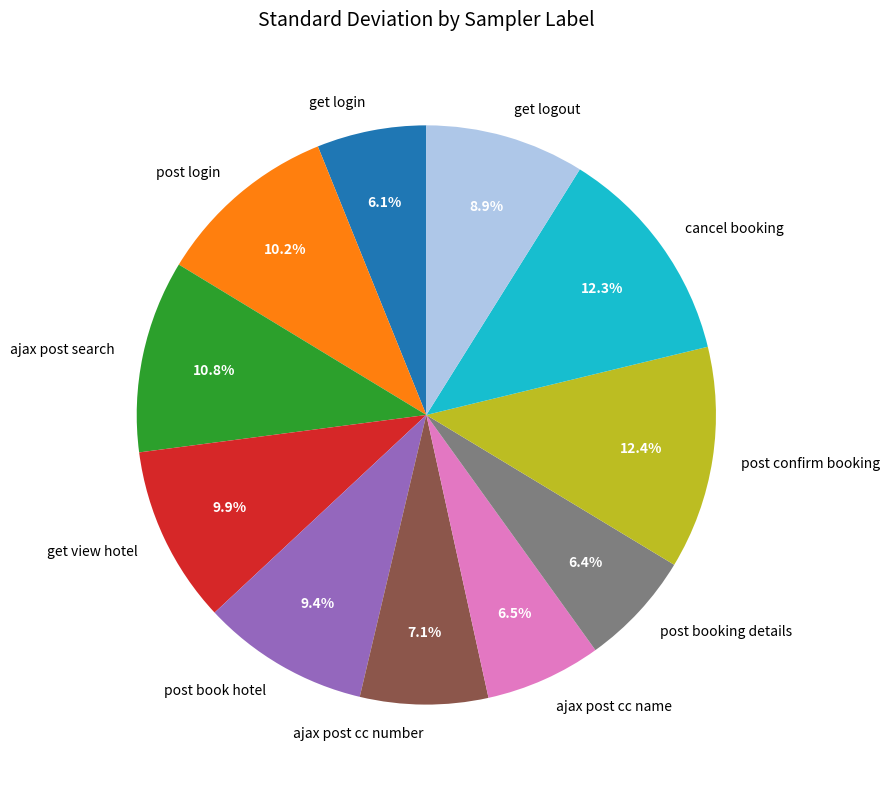

Approximately how many times larger is the value at post book hotel compared to post confirm booking?

0.8